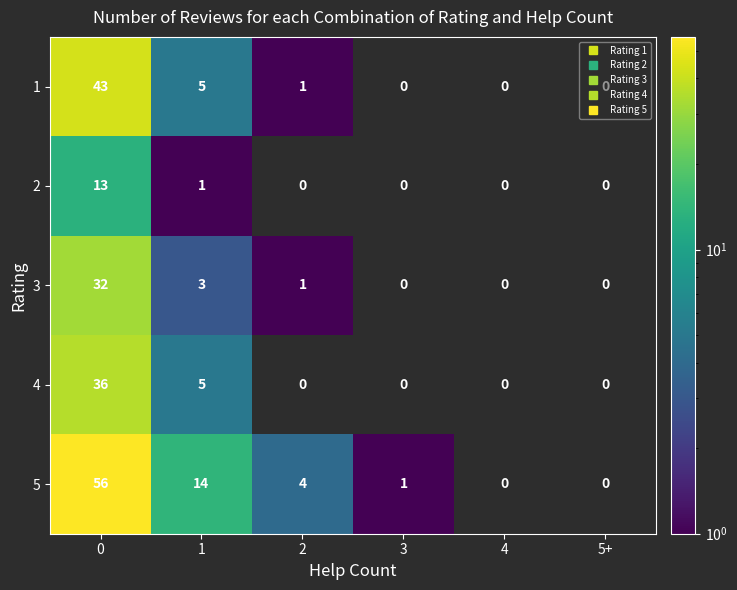

Which series has the largest range (max minus min)?

5